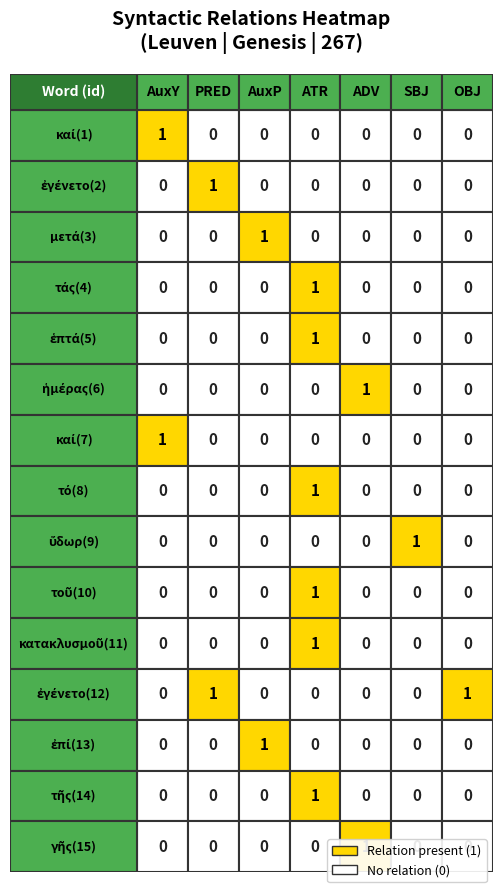

How many positive values does the AuxP series have?

2